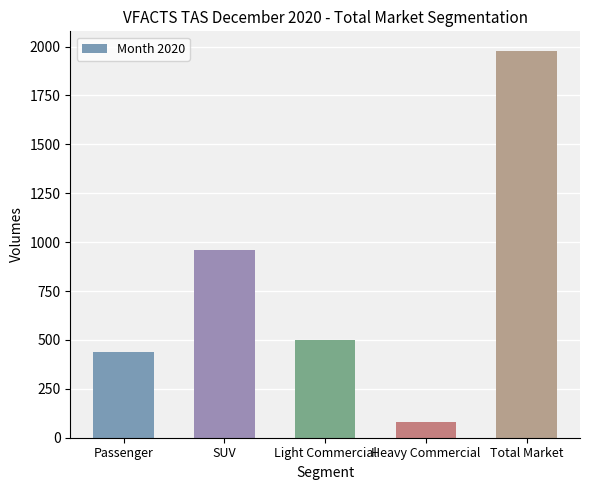

Rank the categories by value from lowest to highest.

Heavy Commercial, Passenger, Light Commercial, SUV, Total Market